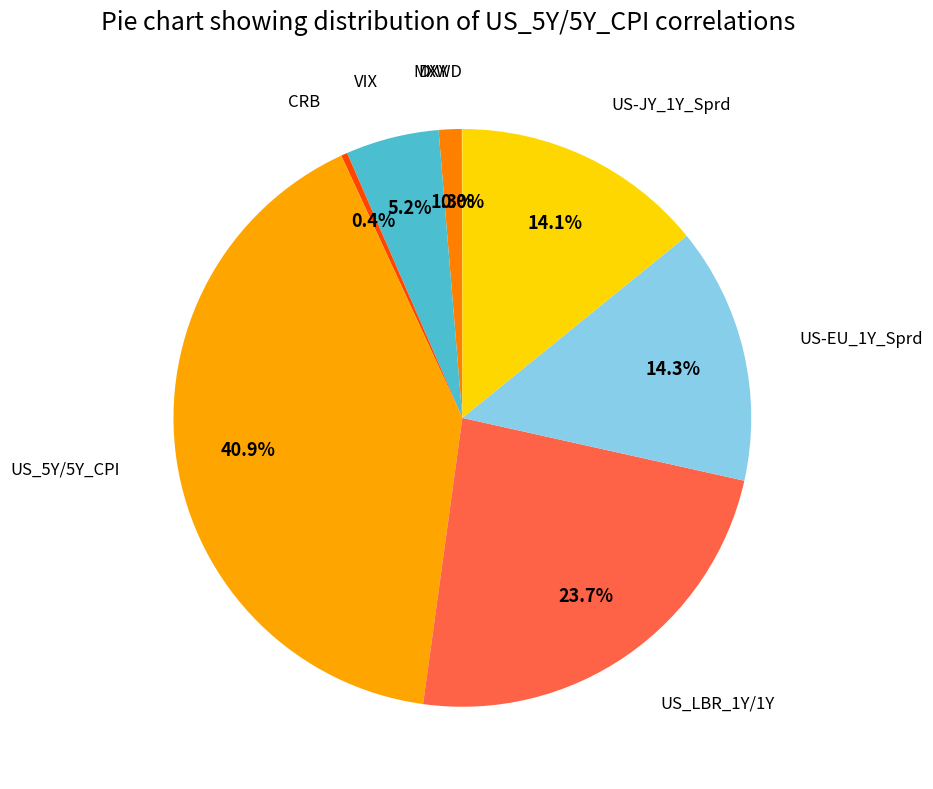

Rank the categories by value from lowest to highest.

MXWD, CRB, DXY, VIX, US-JY_1Y_Sprd, US-EU_1Y_Sprd, US_LBR_1Y/1Y, US_5Y/5Y_CPI